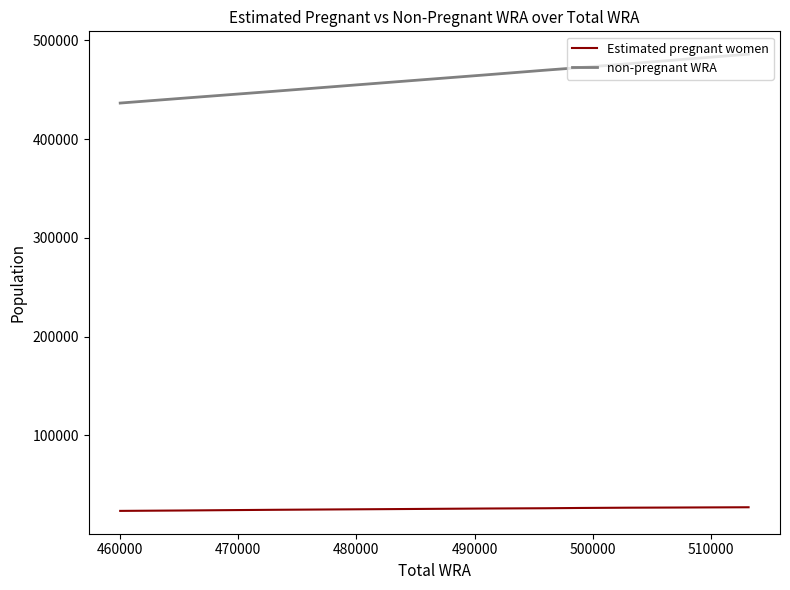

How many values in the non-pregnant WRA series are below 465155?

7